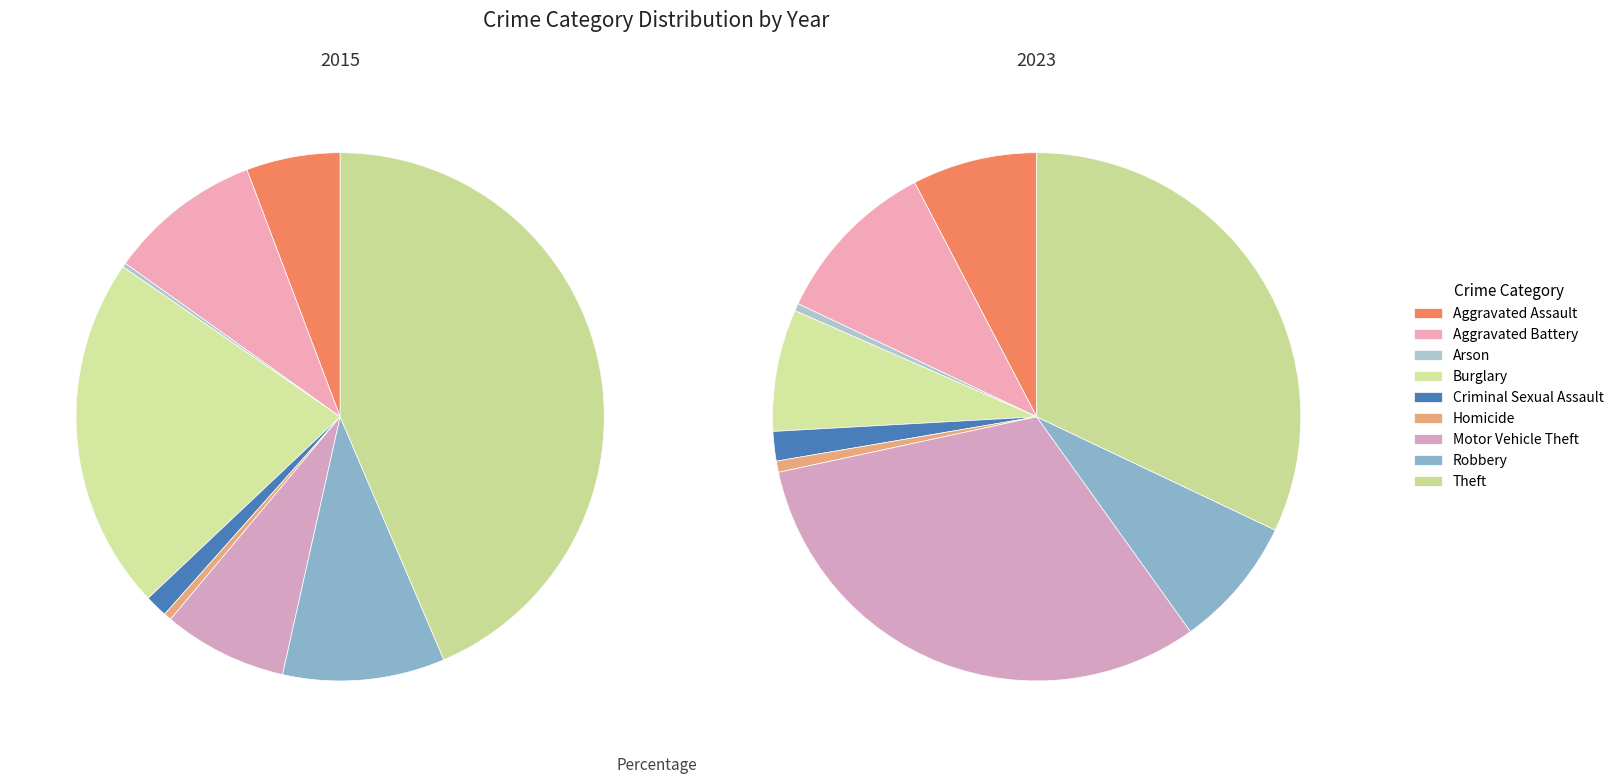

The values_2015 slice represents 1% of the pie. True or false?

False